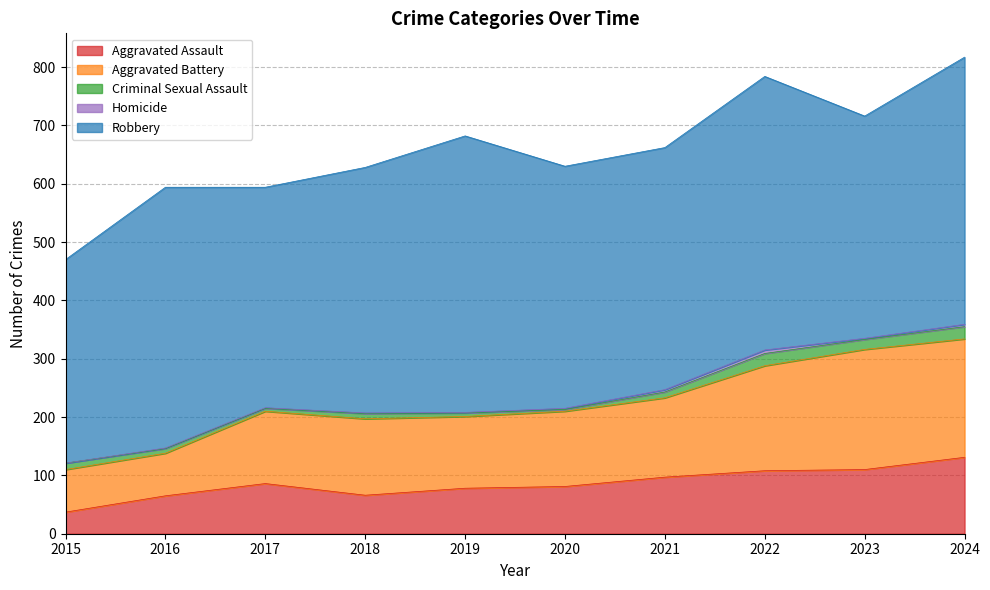

What is the sum of the Homicide values at 2019 and 2016?

2